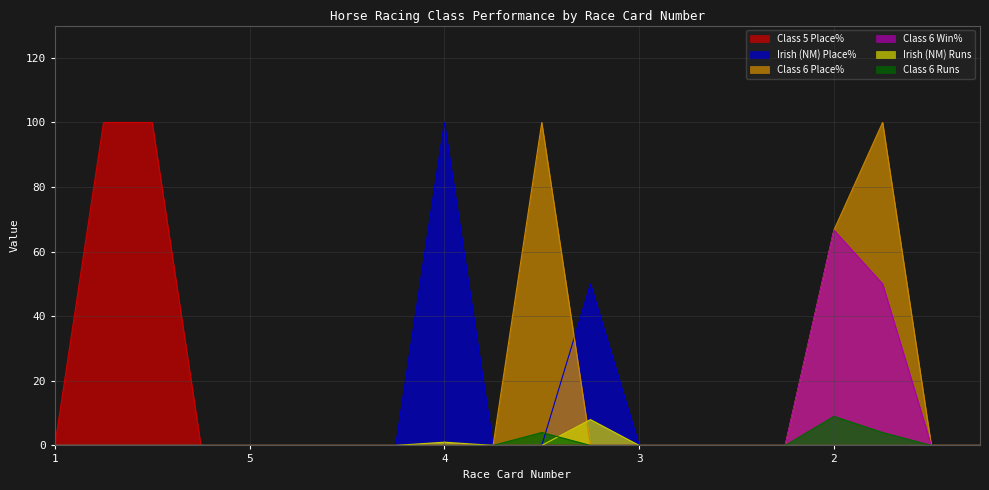

At how many categories does at least one series exceed 97?

5